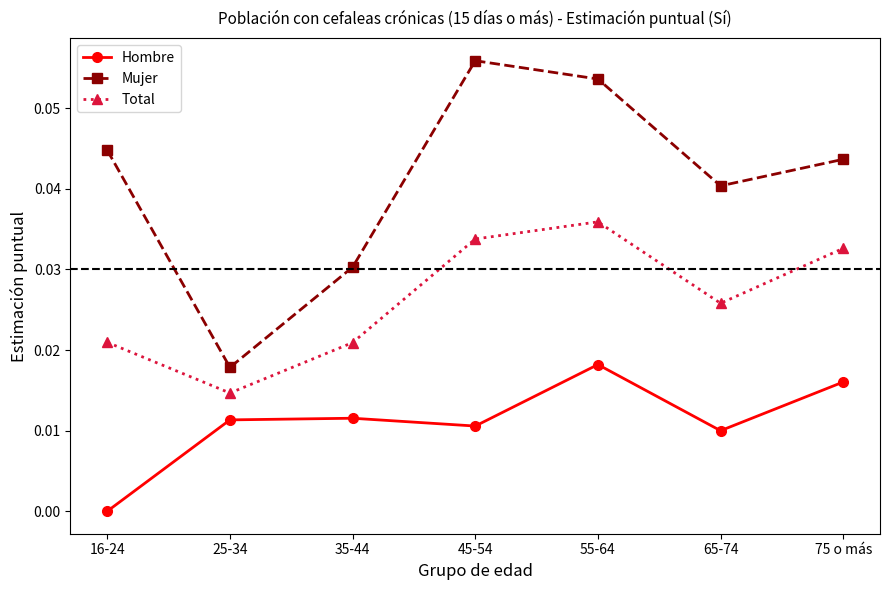

Is this an area chart (filled region under the line)?

No